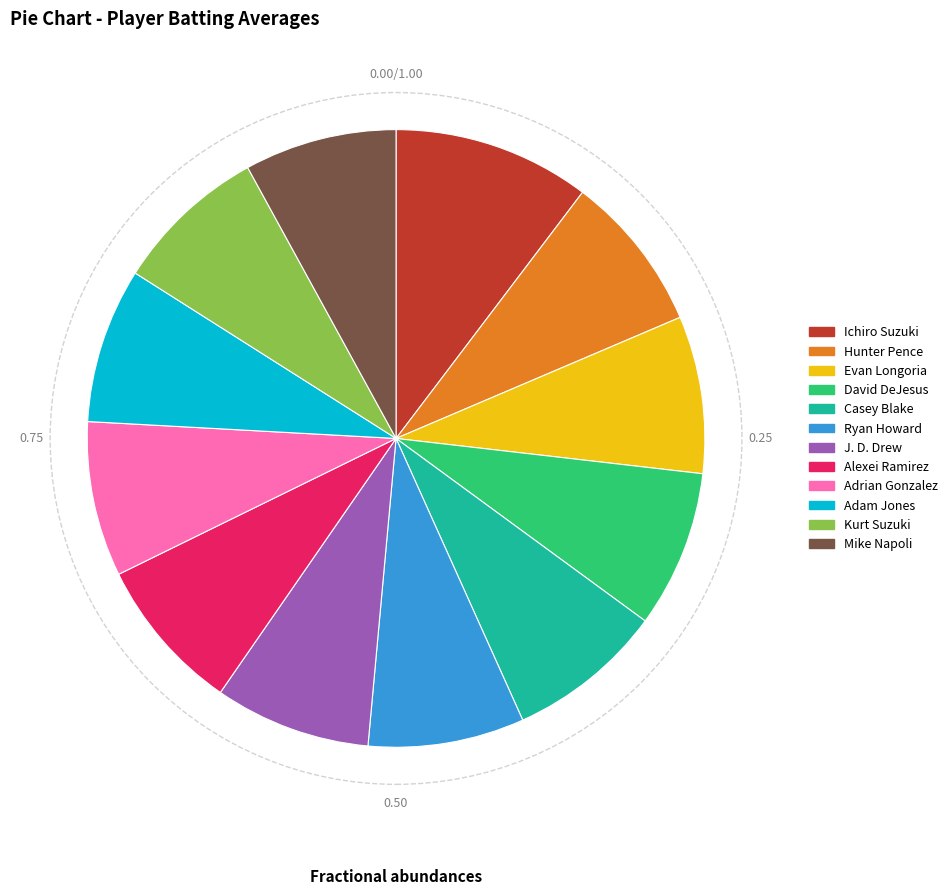

Does any single category account for the majority?

No